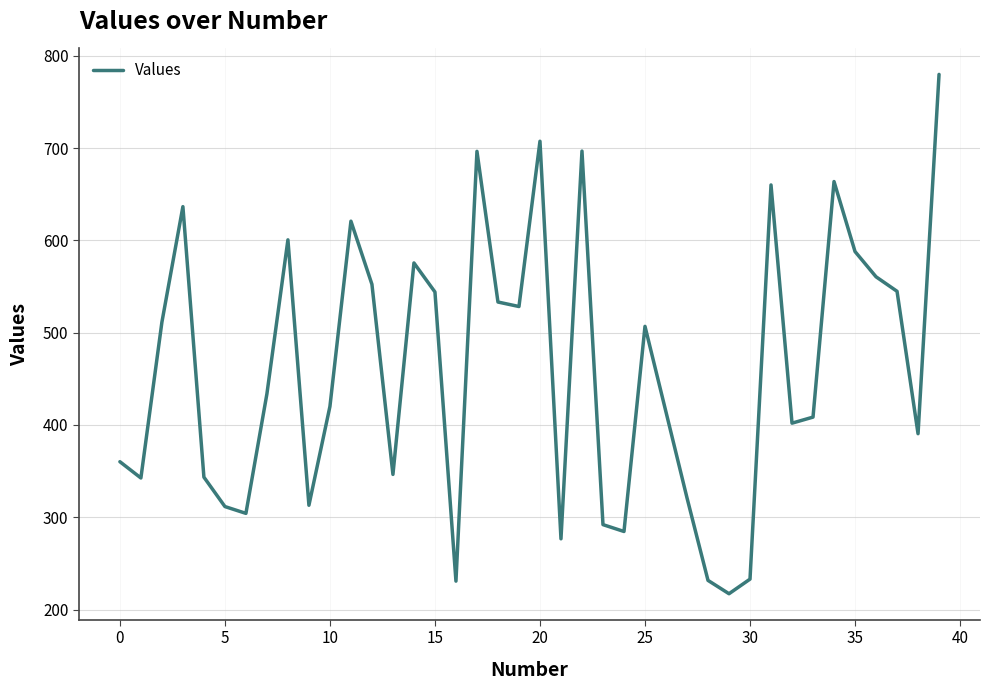

What is the greatest value displayed?

779.9